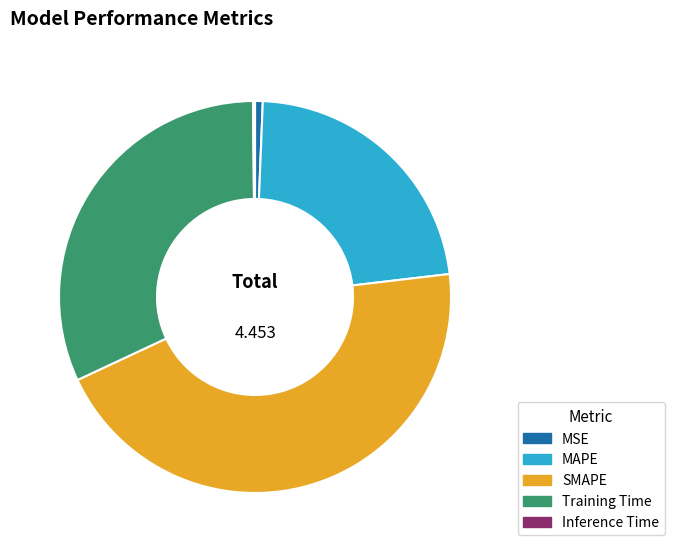

Which slice is the largest?

SMAPE